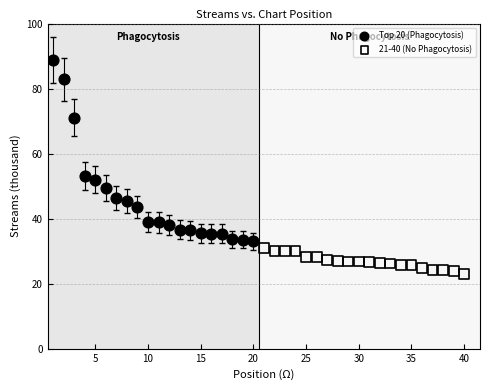

Which series has the largest Y range (max minus min)?

Top 20 (Phagocytosis)